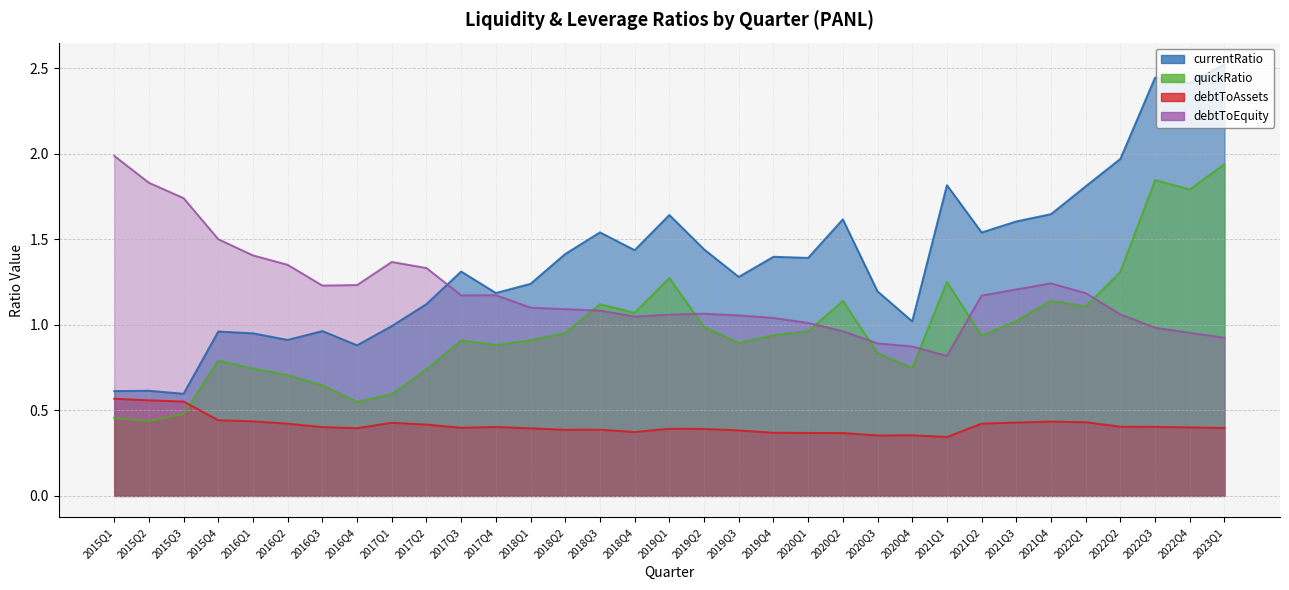

Rank the categories by debtToEquity value from lowest to highest.

2021Q1, 2020Q4, 2020Q3, 2023Q1, 2022Q4, 2020Q2, 2022Q3, 2020Q1, 2019Q4, 2018Q4, 2019Q3, 2019Q1, 2022Q2, 2019Q2, 2018Q3, 2018Q2, 2018Q1, 2021Q2, 2017Q3, 2017Q4, 2022Q1, 2021Q3, 2016Q3, 2016Q4, 2021Q4, 2017Q2, 2016Q2, 2017Q1, 2016Q1, 2015Q4, 2015Q3, 2015Q2, 2015Q1